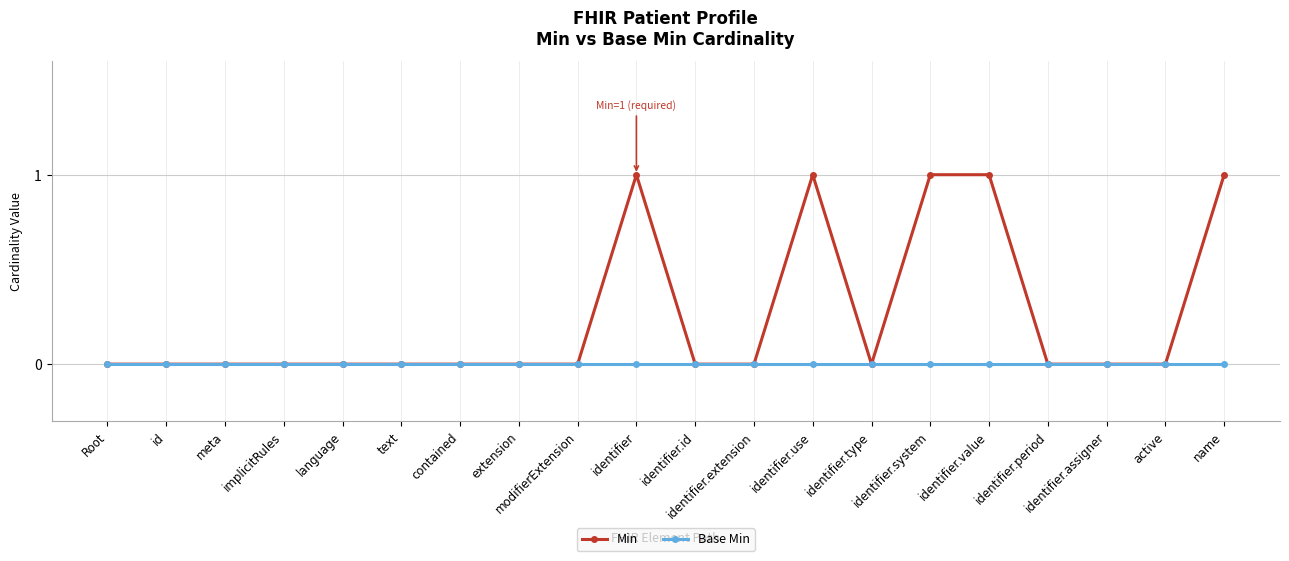

Which series has the largest total across all categories?

Min